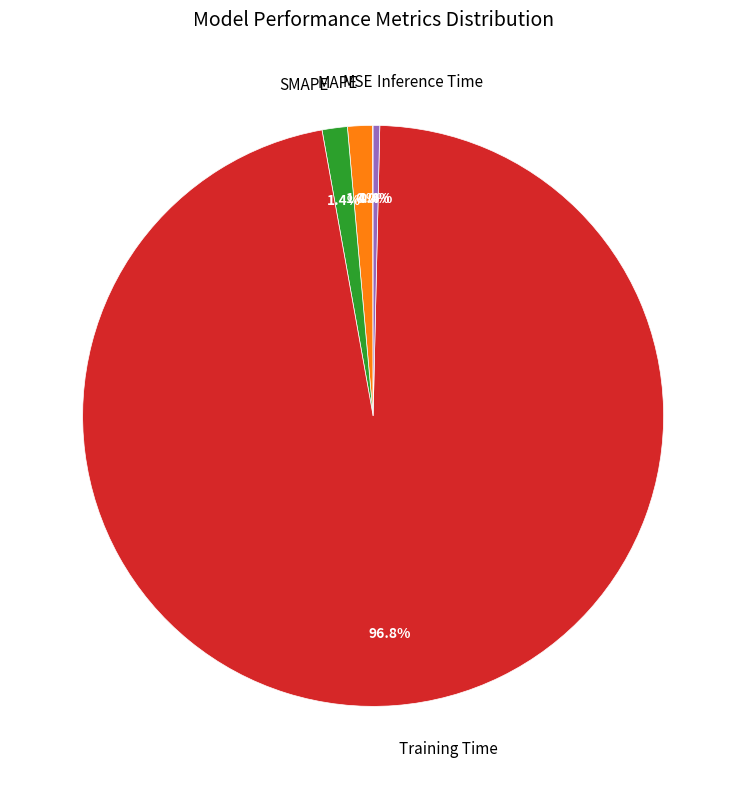

What portion of the pie excludes SMAPE?

98.6%